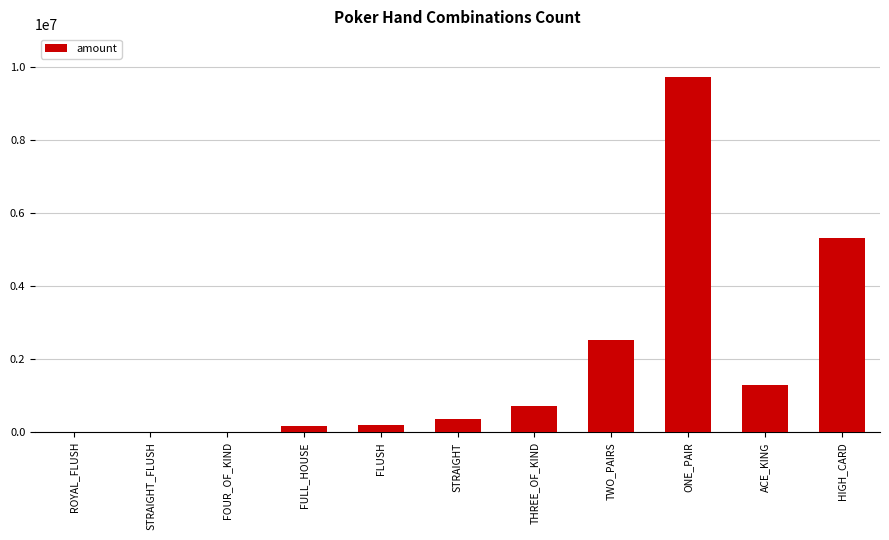

Approximately how many times larger is the value at ONE_PAIR compared to HIGH_CARD?

1.8